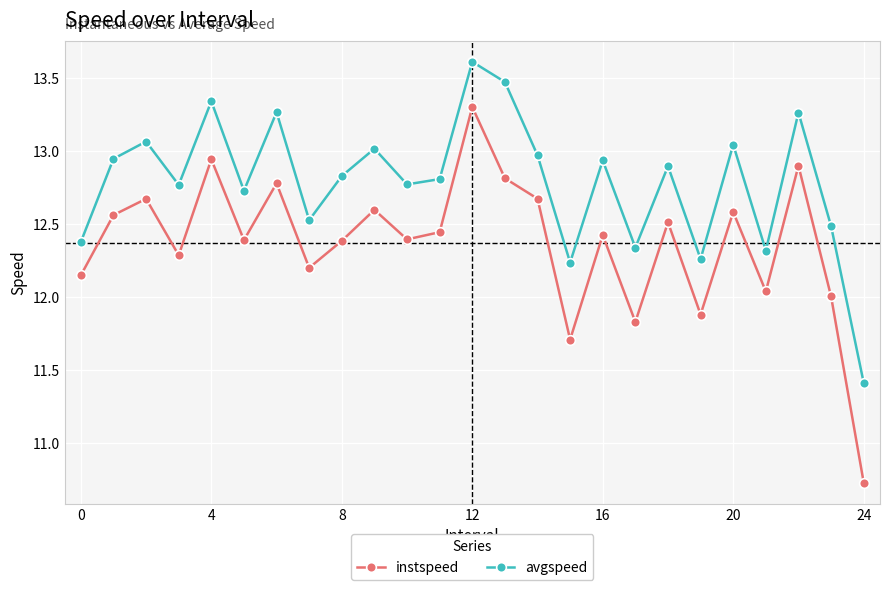

What is the sum of all instspeed values?

309.2